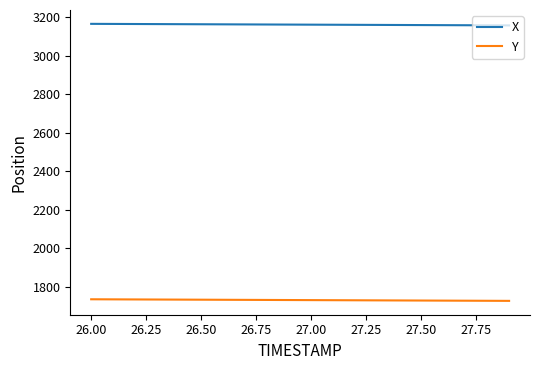

What is the average value of the X series?

3160.6